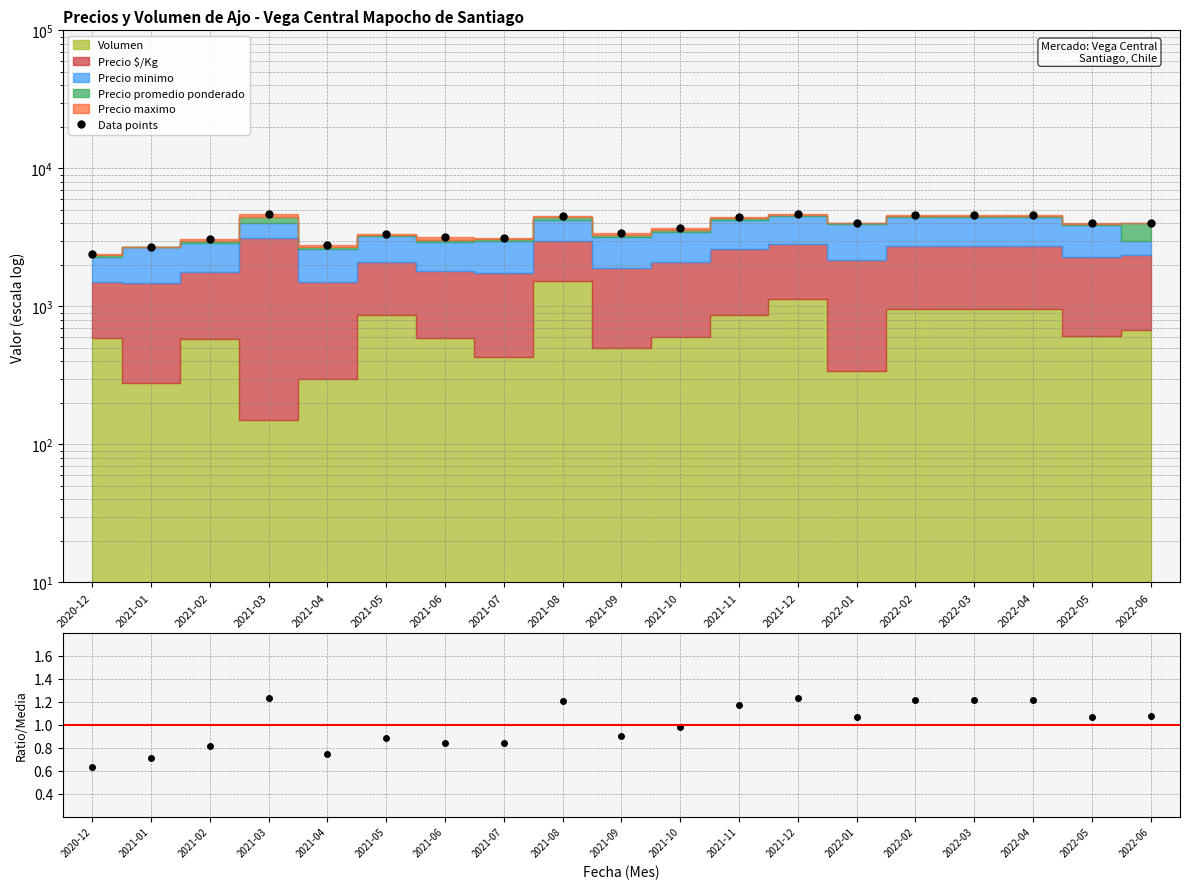

True or false: Data points and Ratio intersect in this chart.

False